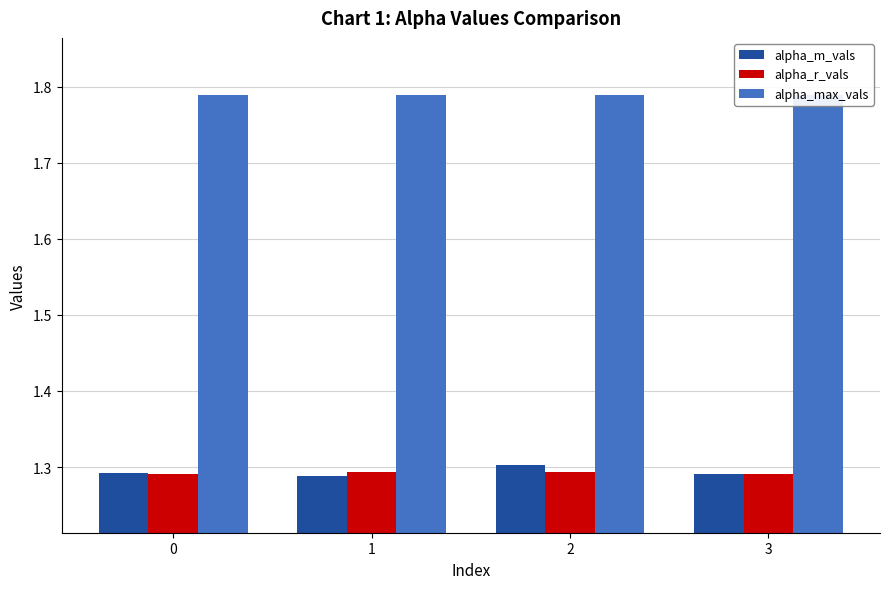

How many alpha_r_vals values are between 1 and 2?

4